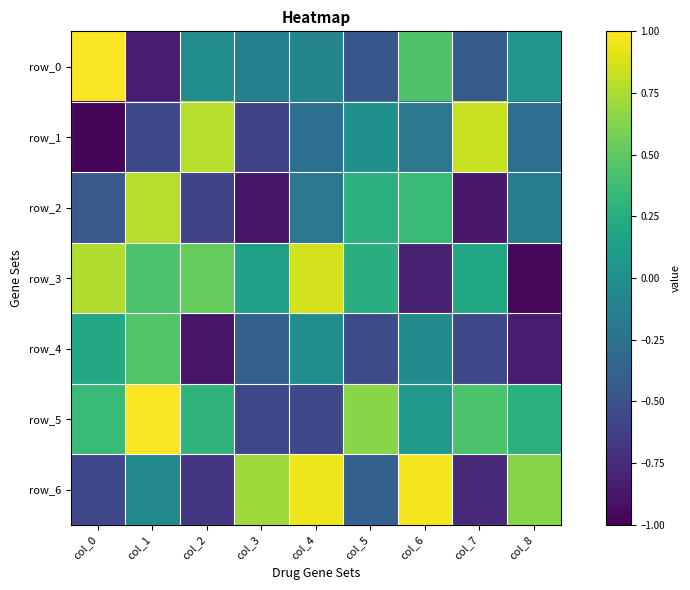

Rank the categories by row_1 value from highest to lowest.

col_7, col_2, col_5, col_6, col_4, col_8, col_1, col_3, col_0